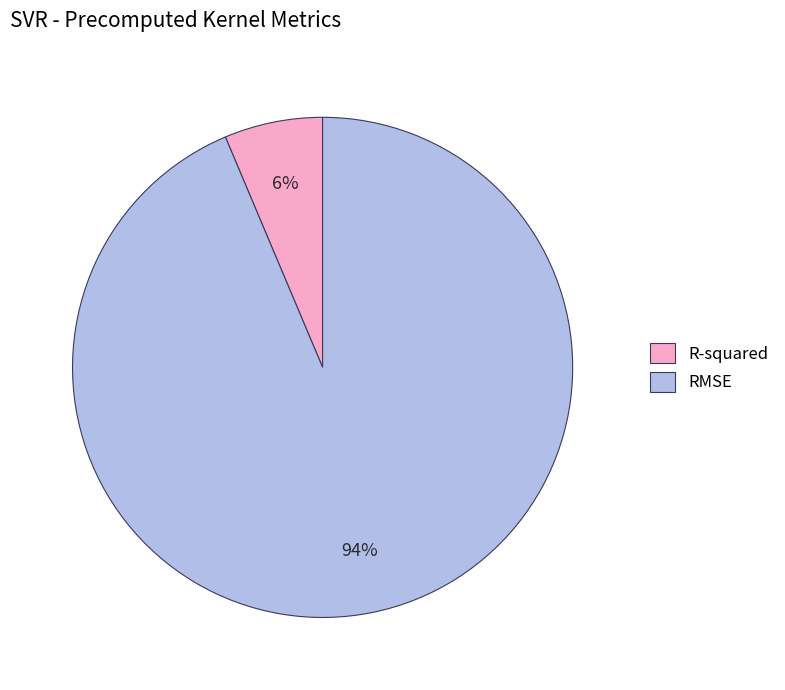

Between R-squared and RMSE, which is larger?

RMSE